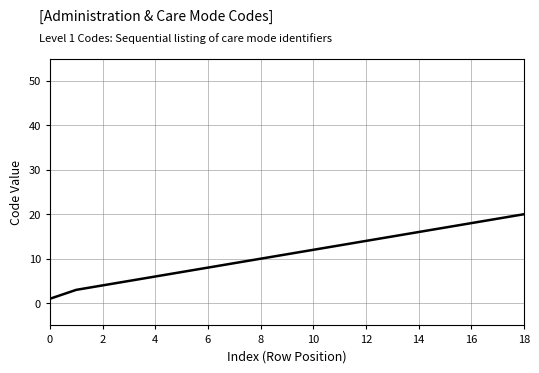

True or false: the data has more than 1 interior local peaks.

False